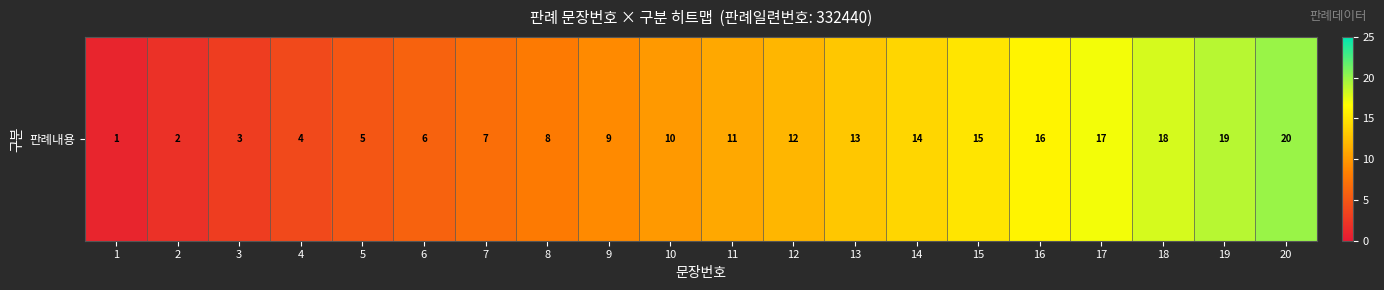

What is the average value?

10